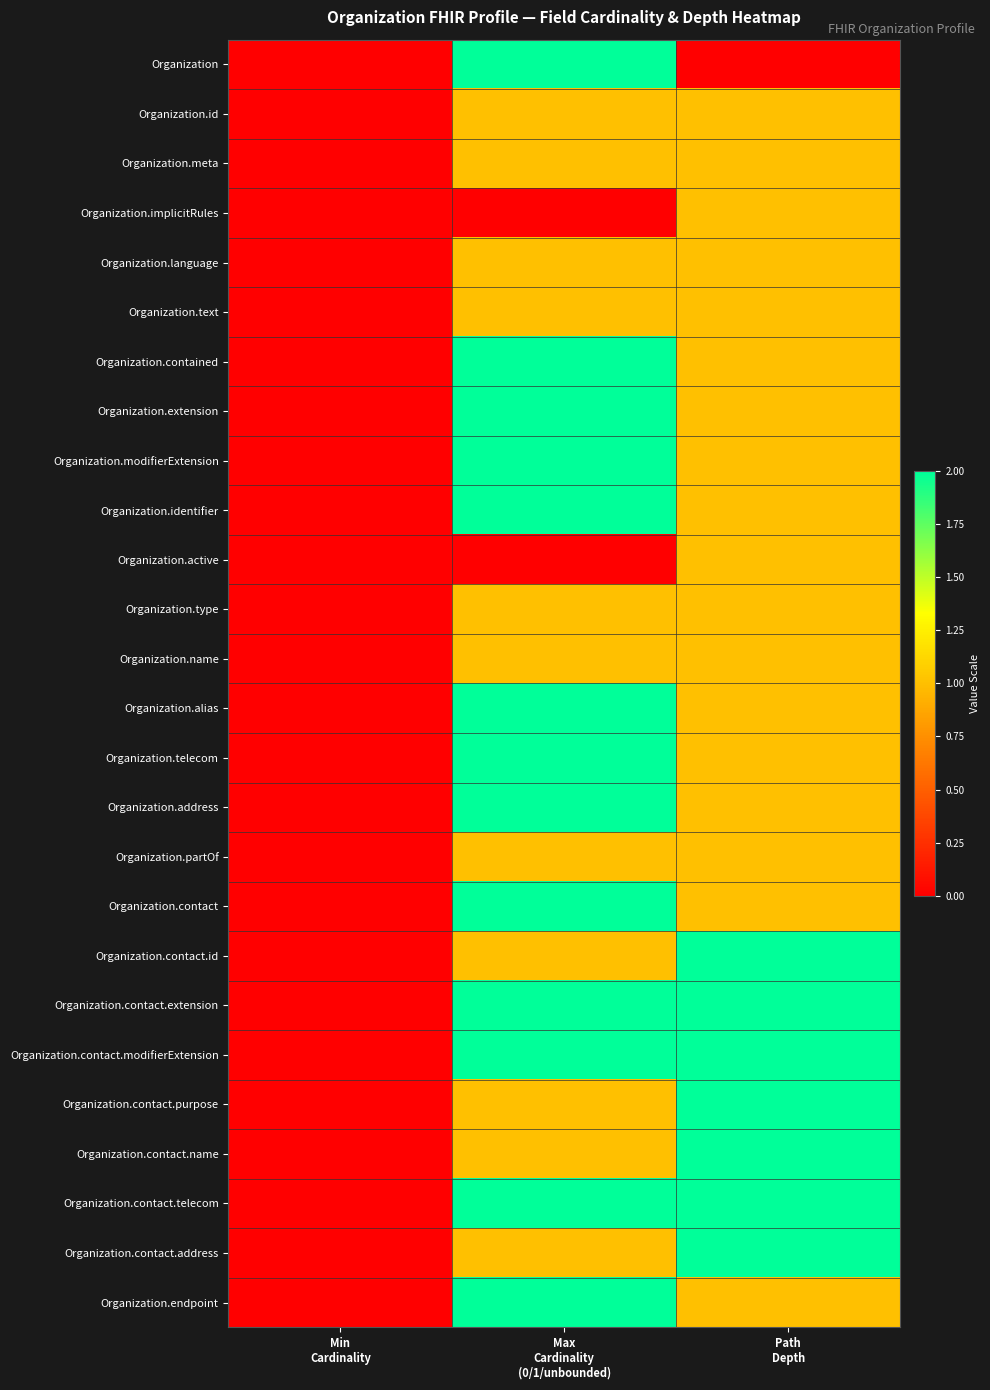

At which category is the sum across all series the highest?

Max
Cardinality
(0/1/unbounded)